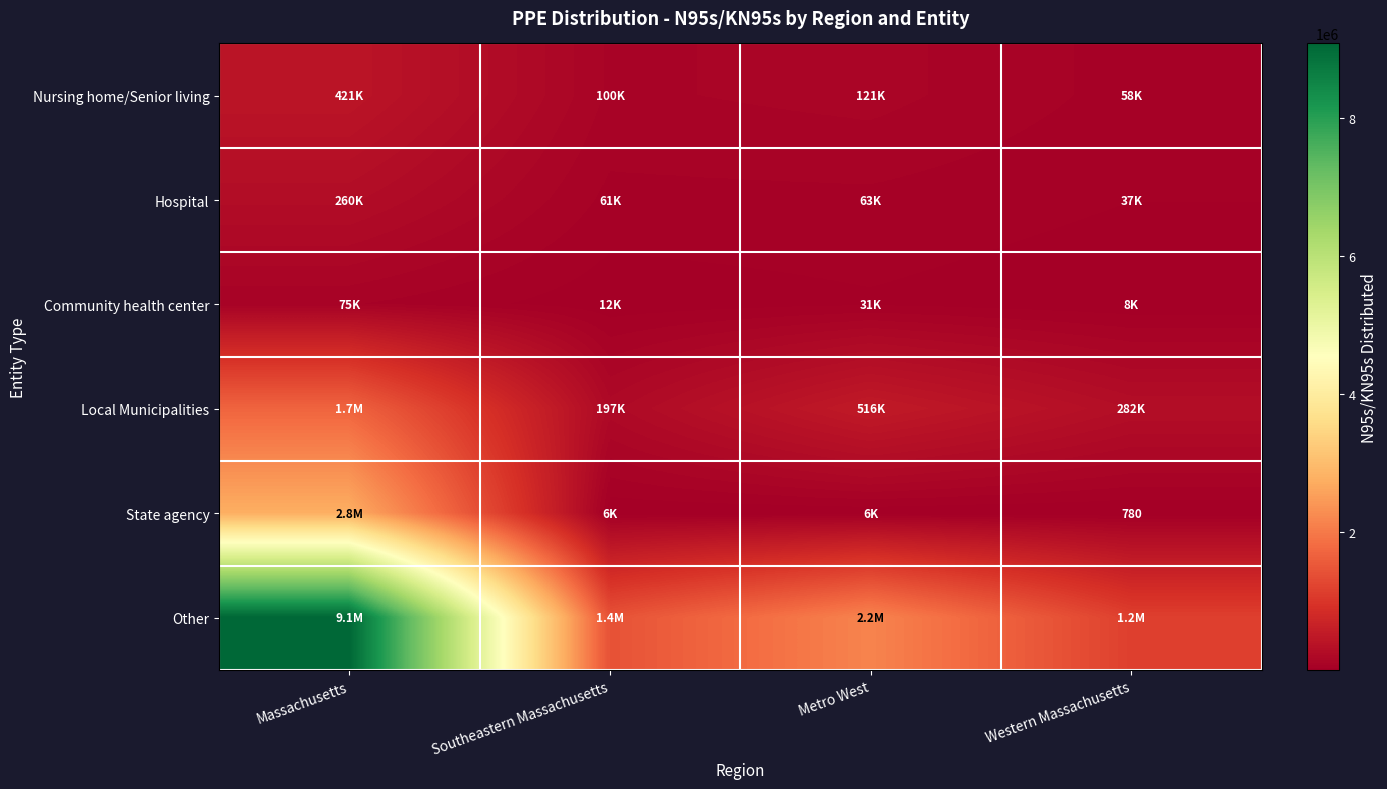

How many values in the Hospital series are below 63420?

2